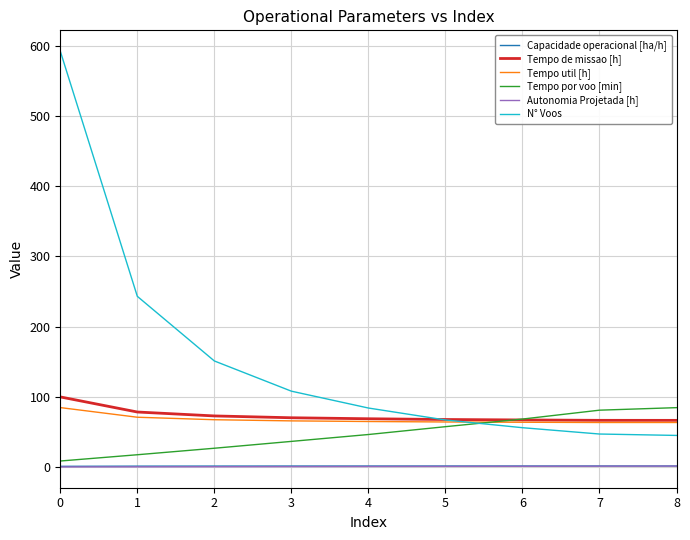

Which series has the largest range (max minus min)?

N° Voos